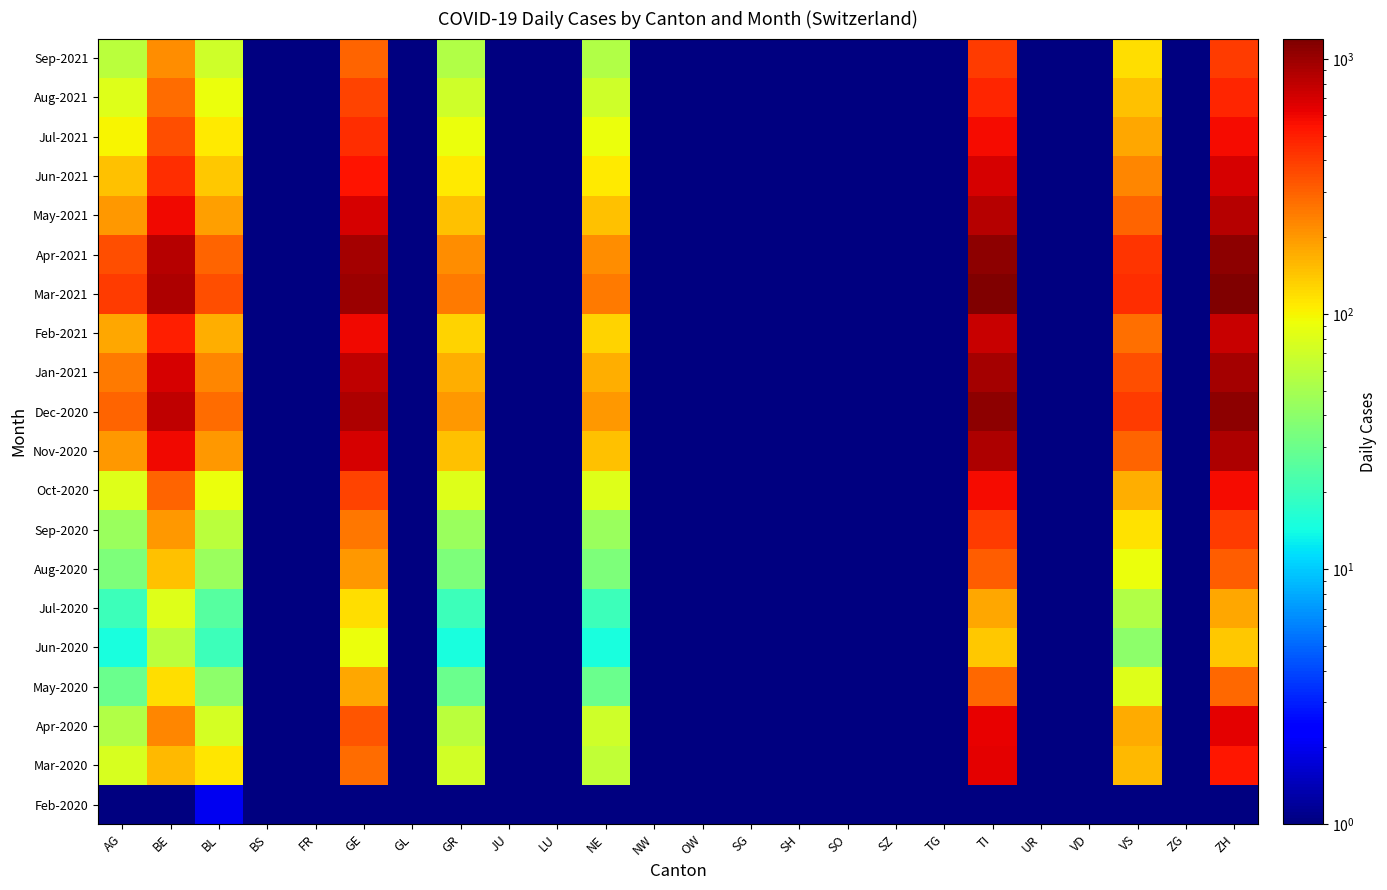

What is the total value across all series at SO?

2.0